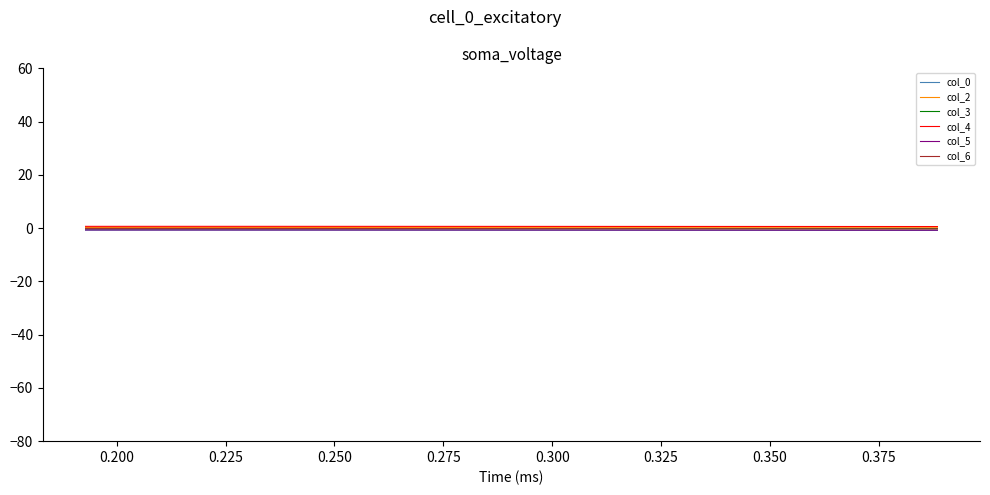

Does the chart display data point markers on the line(s)?

No